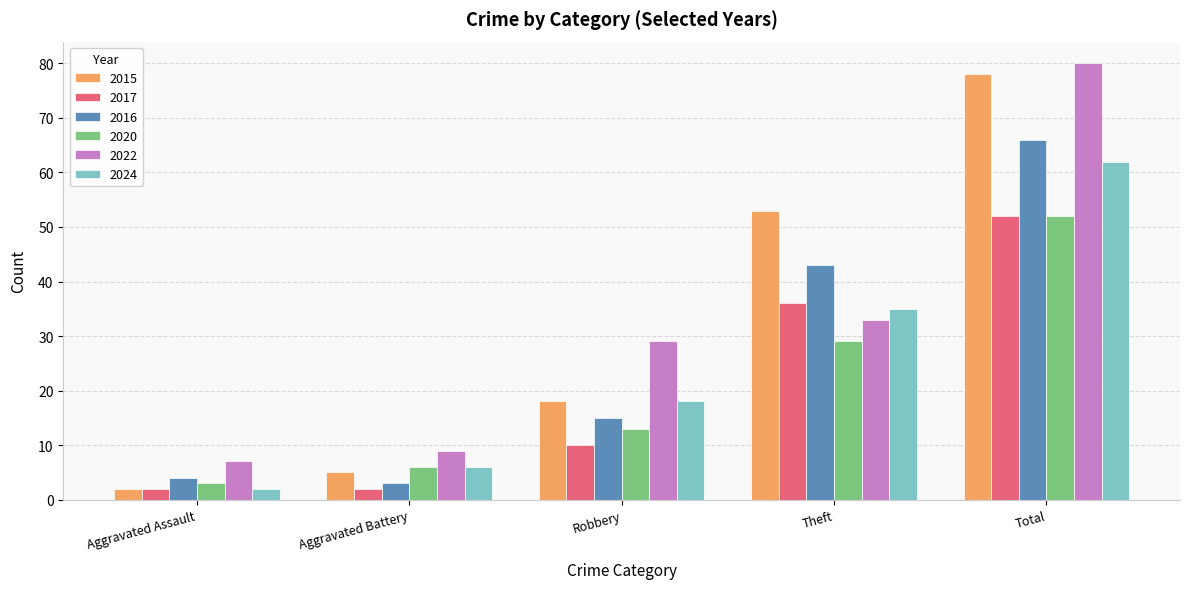

At which label is 2015 closest to 40?

Theft